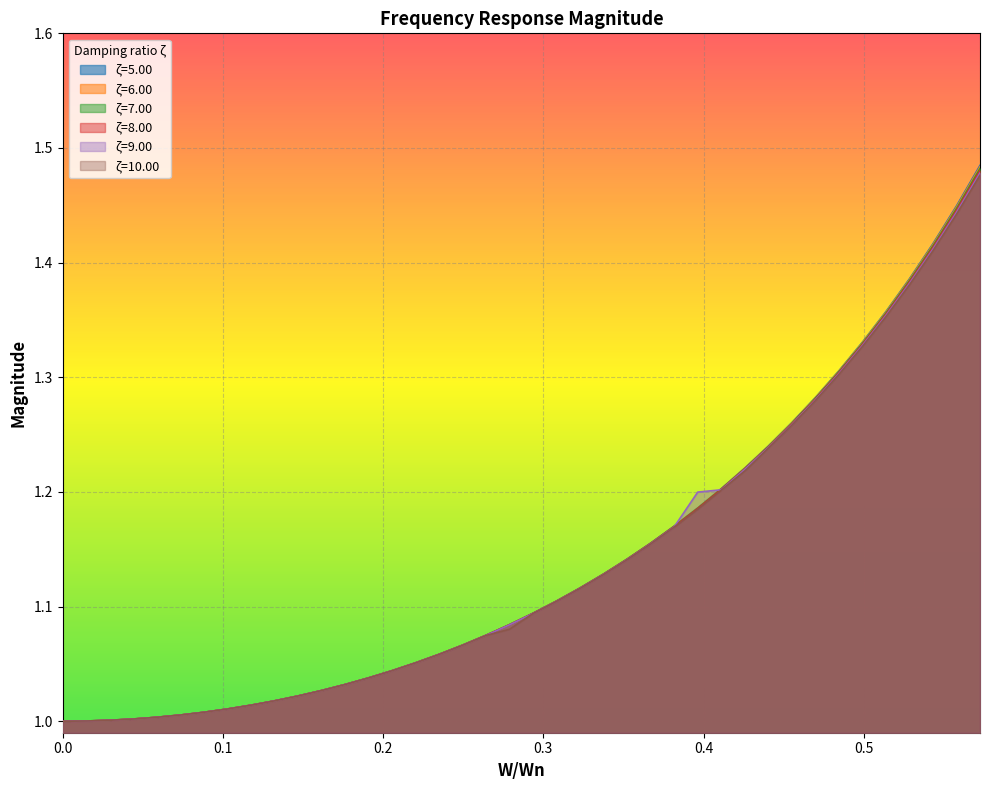

Which series has the largest range (max minus min)?

ζ=5.00